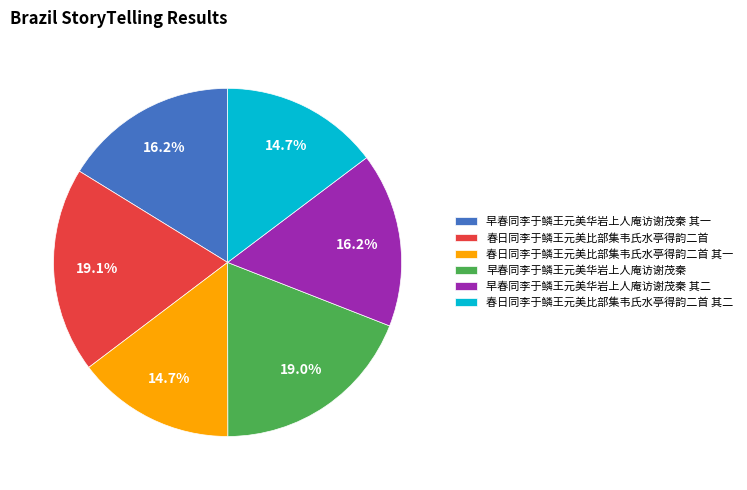

To the nearest percent, what portion does 早春同李于鳞王元美华岩上人庵访谢茂秦 represent?

19%